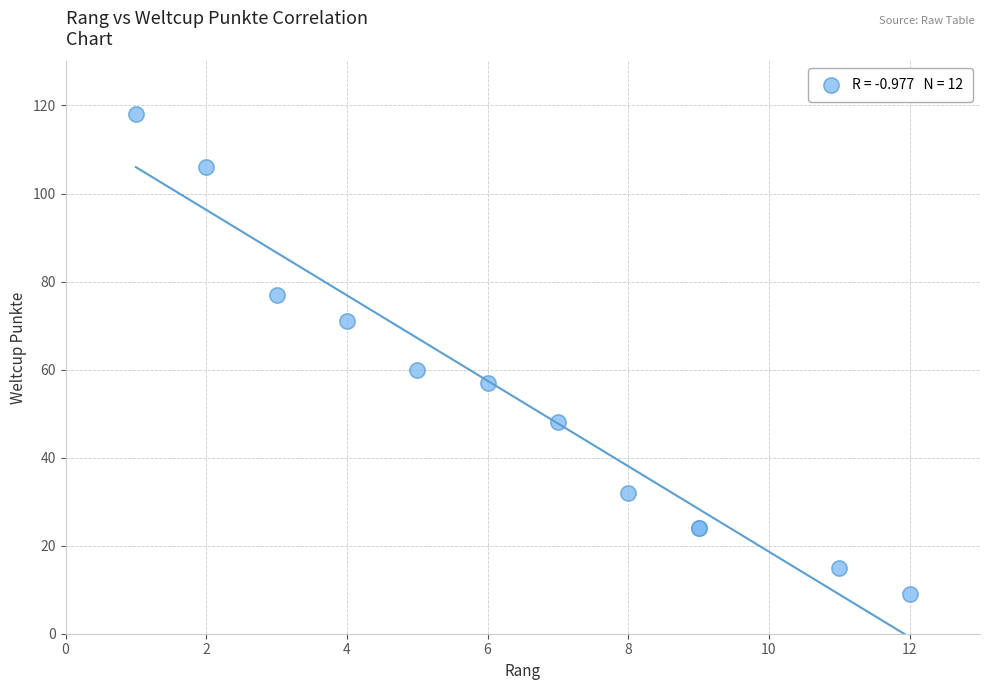

What Y value in the scatter plot is closest to 63?

60